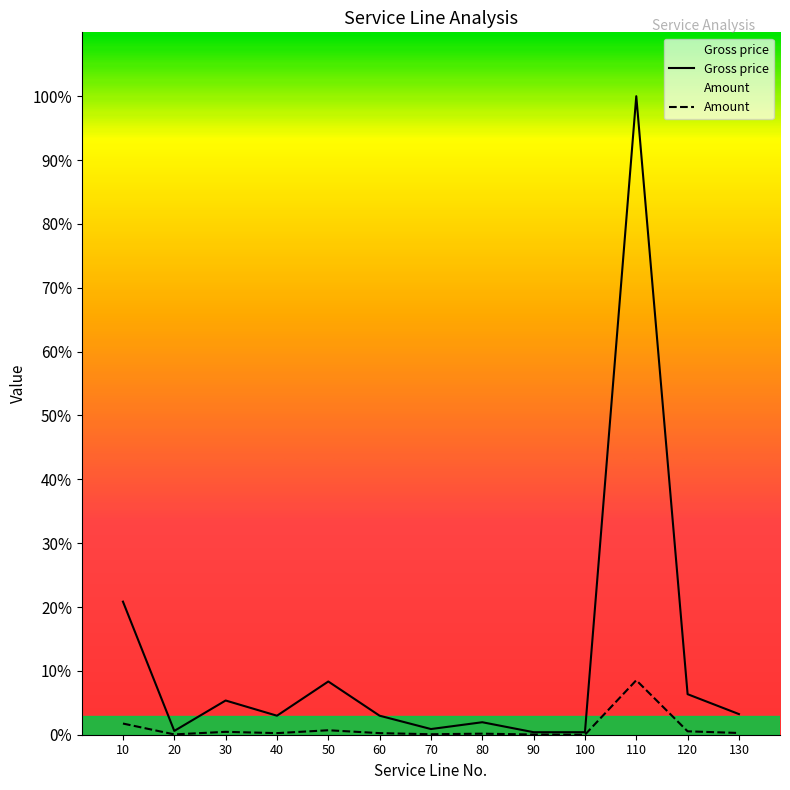

True or false: Gross price and Amount cross at least once.

False